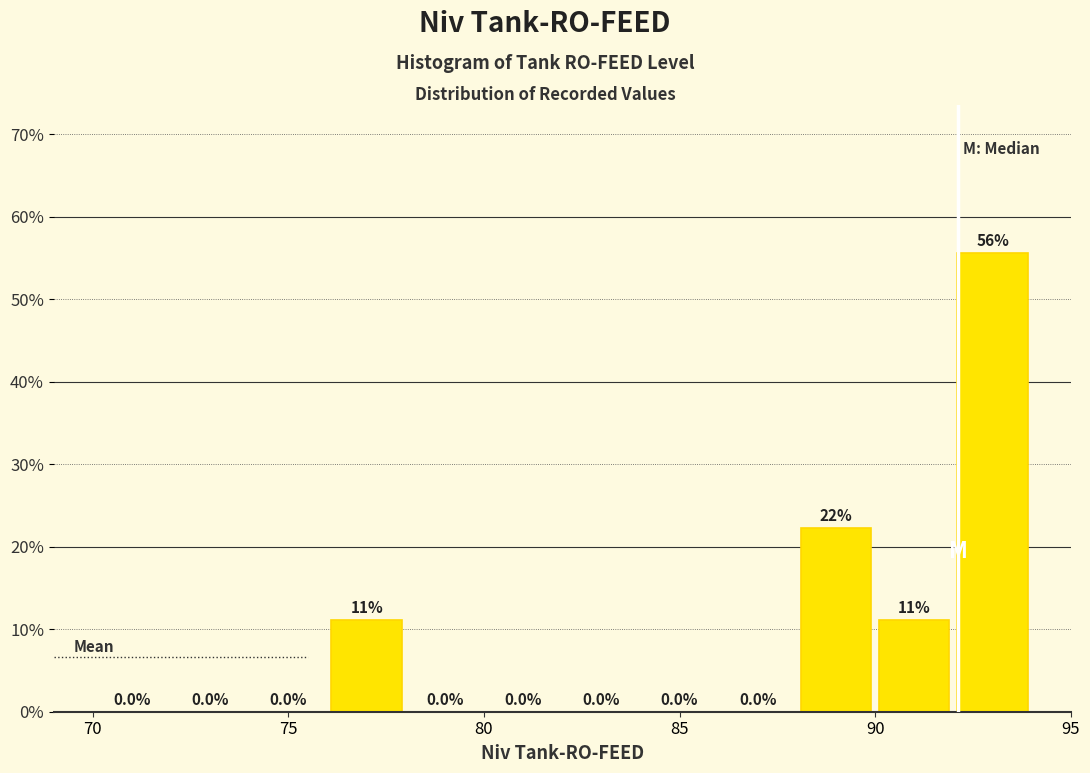

Which range on the x-axis has the tallest bar?

92 to 94